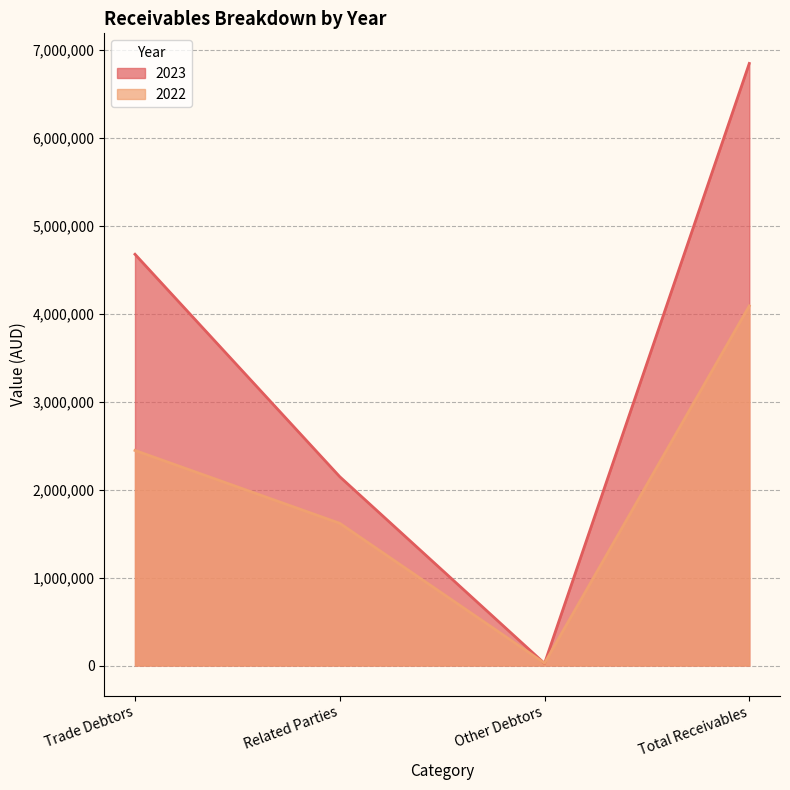

What is the total value across all series at Related Parties?

3761425